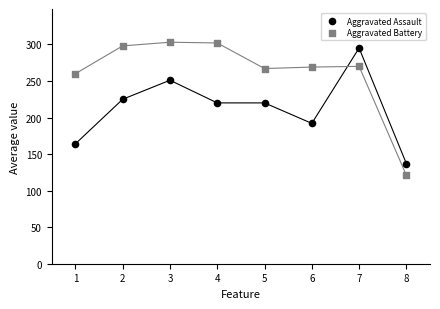

What are all the series names shown in the legend?

Aggravated Assault, Aggravated Battery